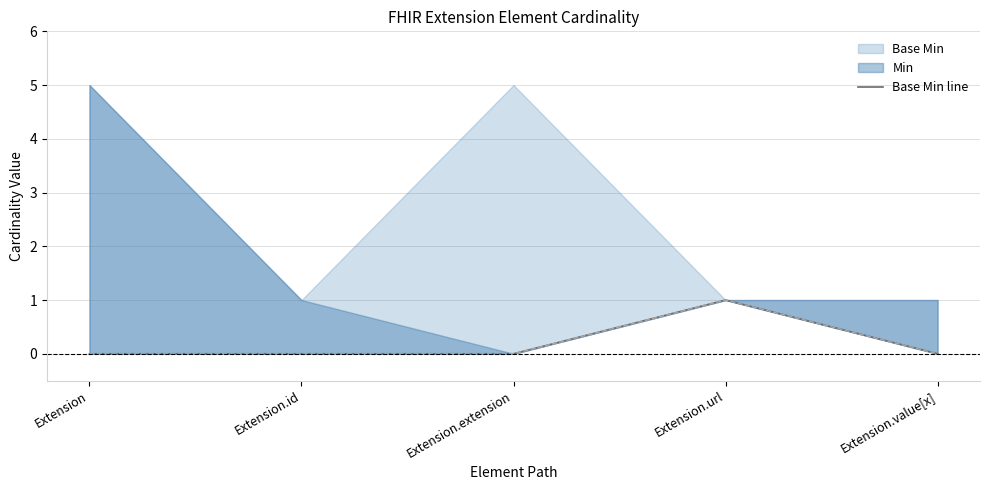

What is the label of the 3rd point from the right?

Extension.extension